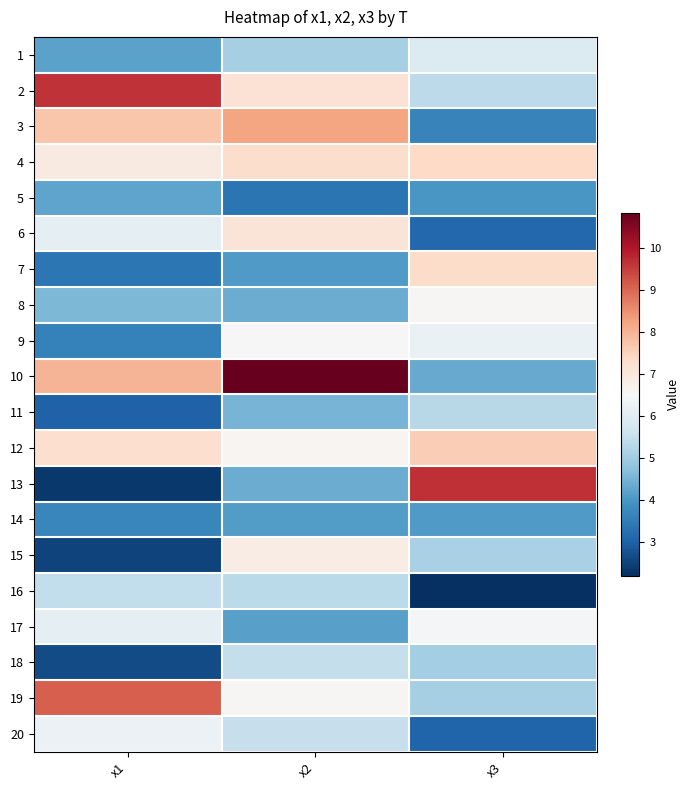

At which category does the chart reach its minimum across all series?

x3